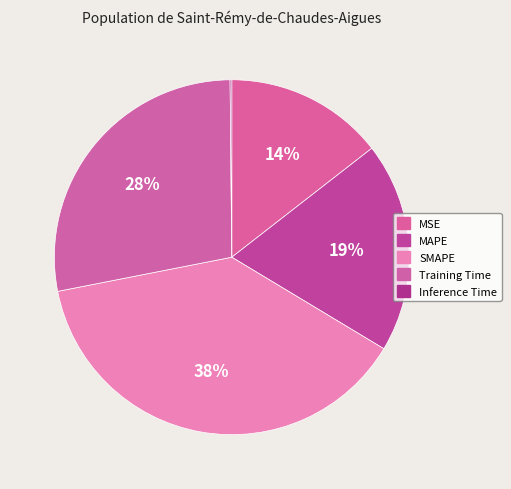

Between SMAPE and MAPE, which is larger?

SMAPE